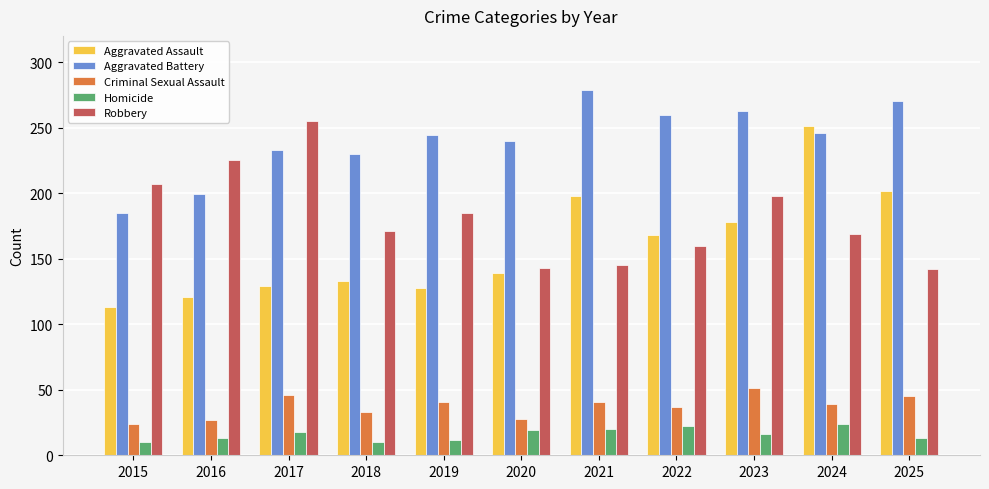

Which series has the largest total across all categories?

Aggravated Battery